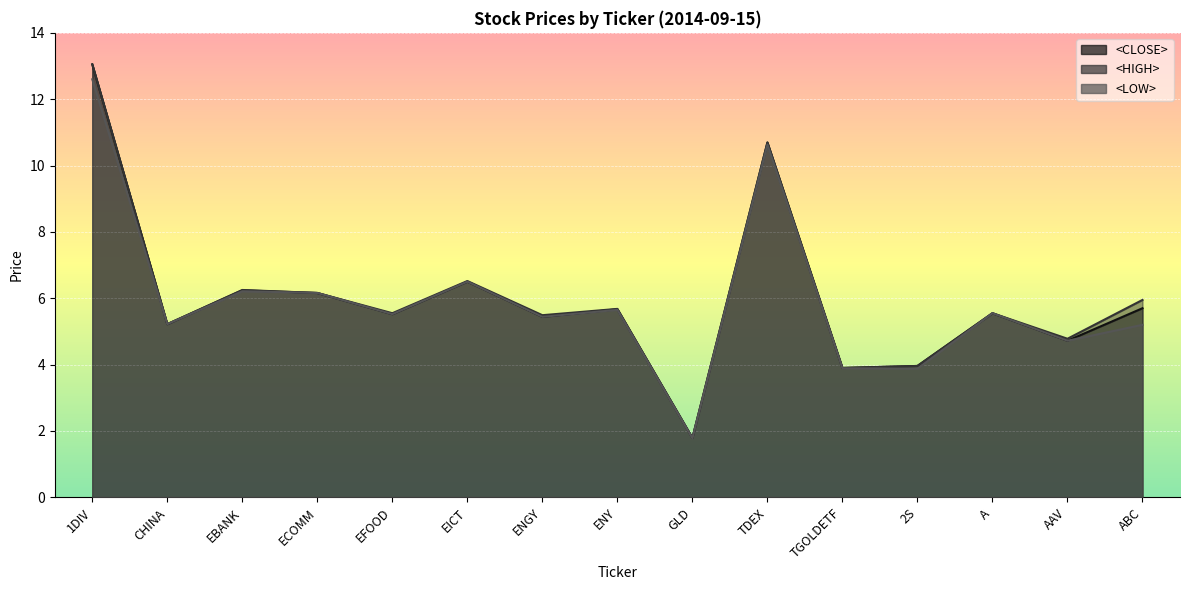

Reading right to left, what are all the values shown in this chart?

<CLOSE>: ABC=5.7	AAV=4.7	A=5.5	2S=4.0	TGOLDETF=3.9	TDEX=10.7	GLD=1.8	ENY=5.7	ENGY=5.4	EICT=6.5	EFOOD=5.5	ECOMM=6.2	EBANK=6.2	CHINA=5.2	1DIV=13.1
<HIGH>: ABC=6.0	AAV=4.8	A=5.5	2S=4.0	TGOLDETF=3.9	TDEX=10.7	GLD=1.8	ENY=5.7	ENGY=5.5	EICT=6.5	EFOOD=5.5	ECOMM=6.2	EBANK=6.2	CHINA=5.2	1DIV=13.1
<LOW>: ABC=5.2	AAV=4.7	A=5.5	2S=3.9	TGOLDETF=3.9	TDEX=10.6	GLD=1.8	ENY=5.7	ENGY=5.4	EICT=6.5	EFOOD=5.5	ECOMM=6.2	EBANK=6.2	CHINA=5.2	1DIV=12.6